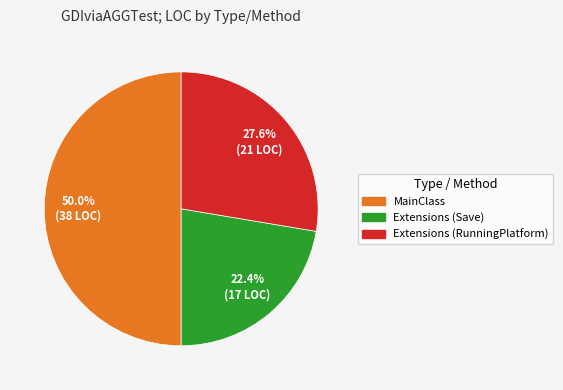

How many slices are in this pie chart?

3